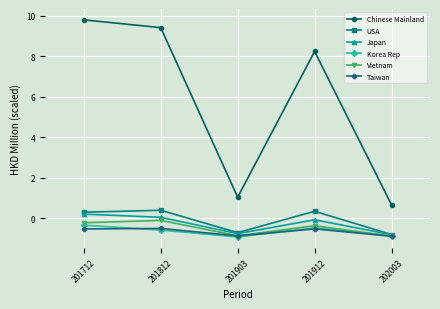

What is the difference between the maximum and minimum values in the Korea Rep series?

0.6